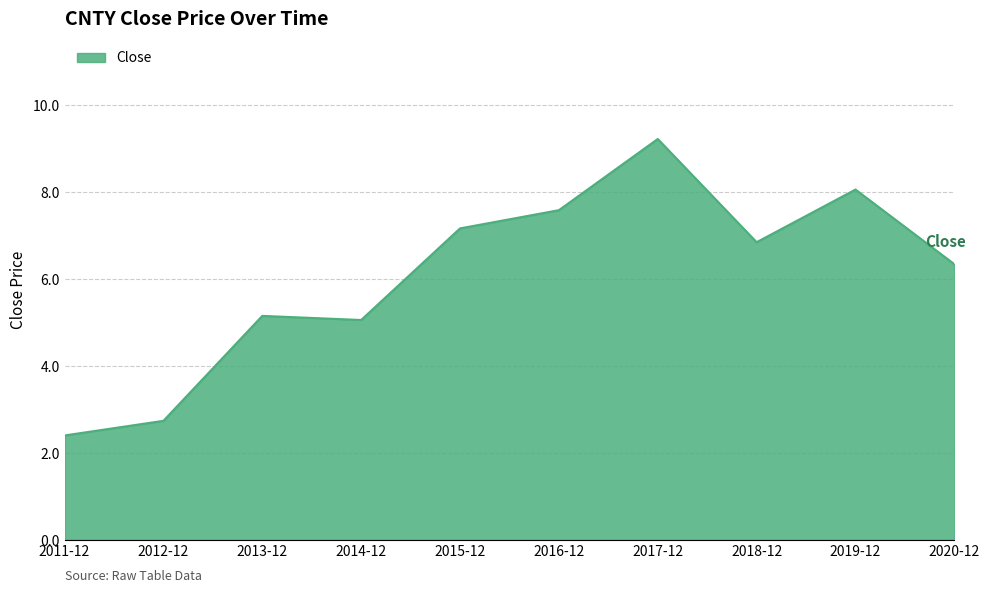

List the labels in order of value, smallest first.

2011-12, 2012-12, 2014-12, 2013-12, 2020-12, 2018-12, 2015-12, 2016-12, 2019-12, 2017-12